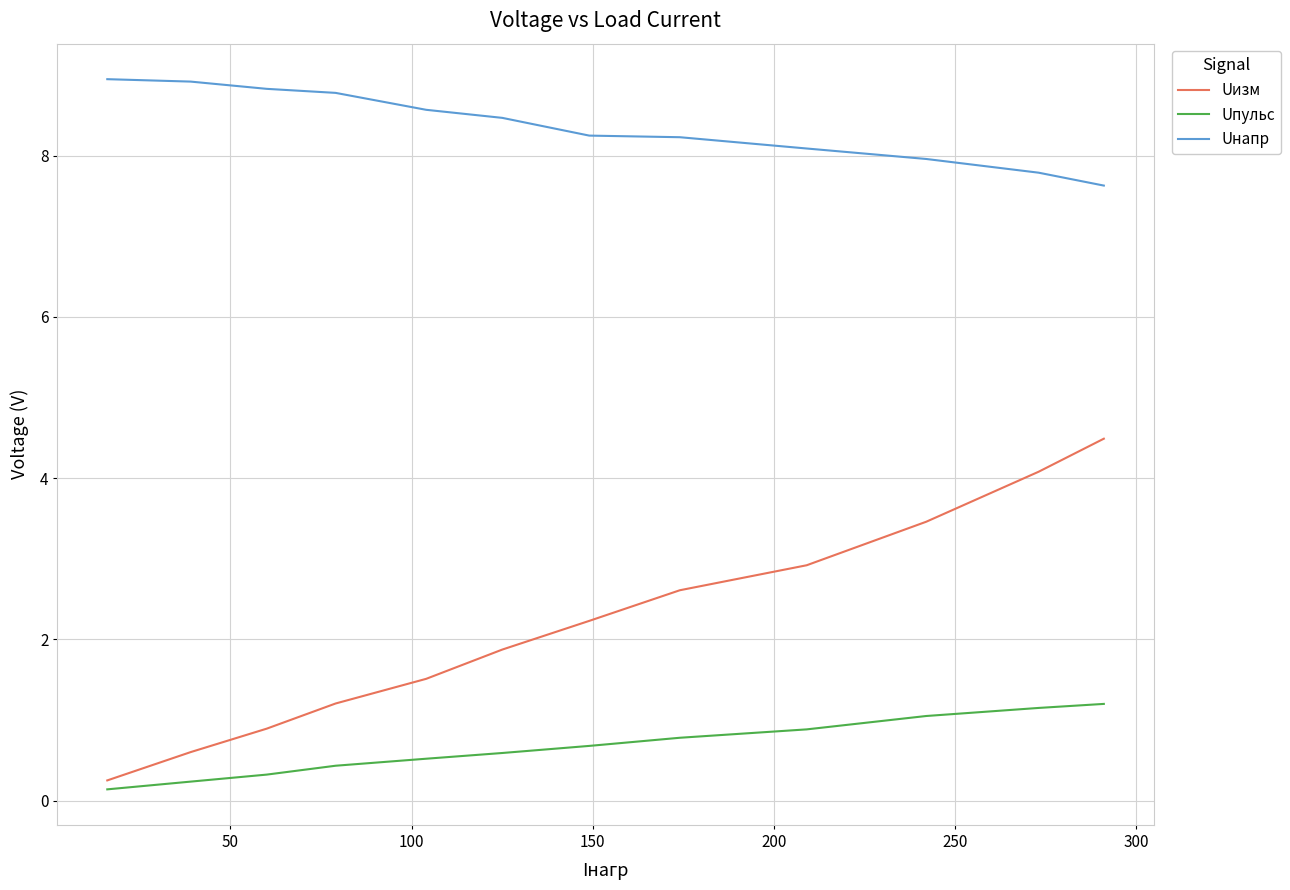

Rank the series by their average value, from highest to lowest.

Uнапр, Uизм, Uпульс